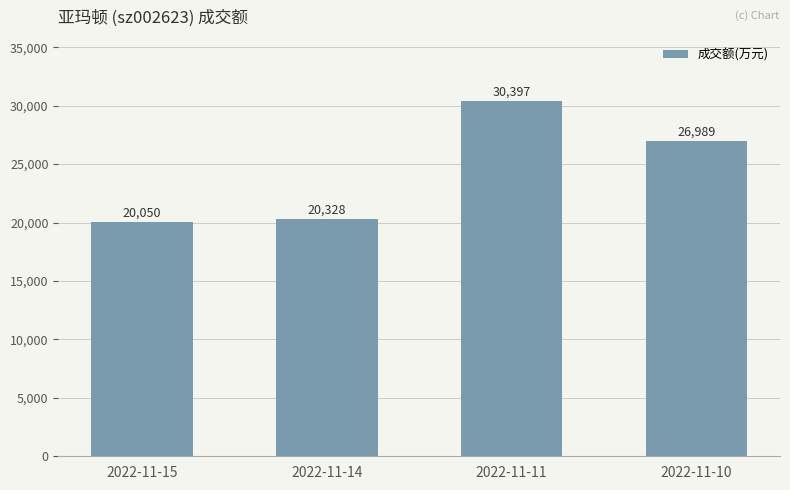

Read the value at 2022-11-15, to the nearest 10.

20050